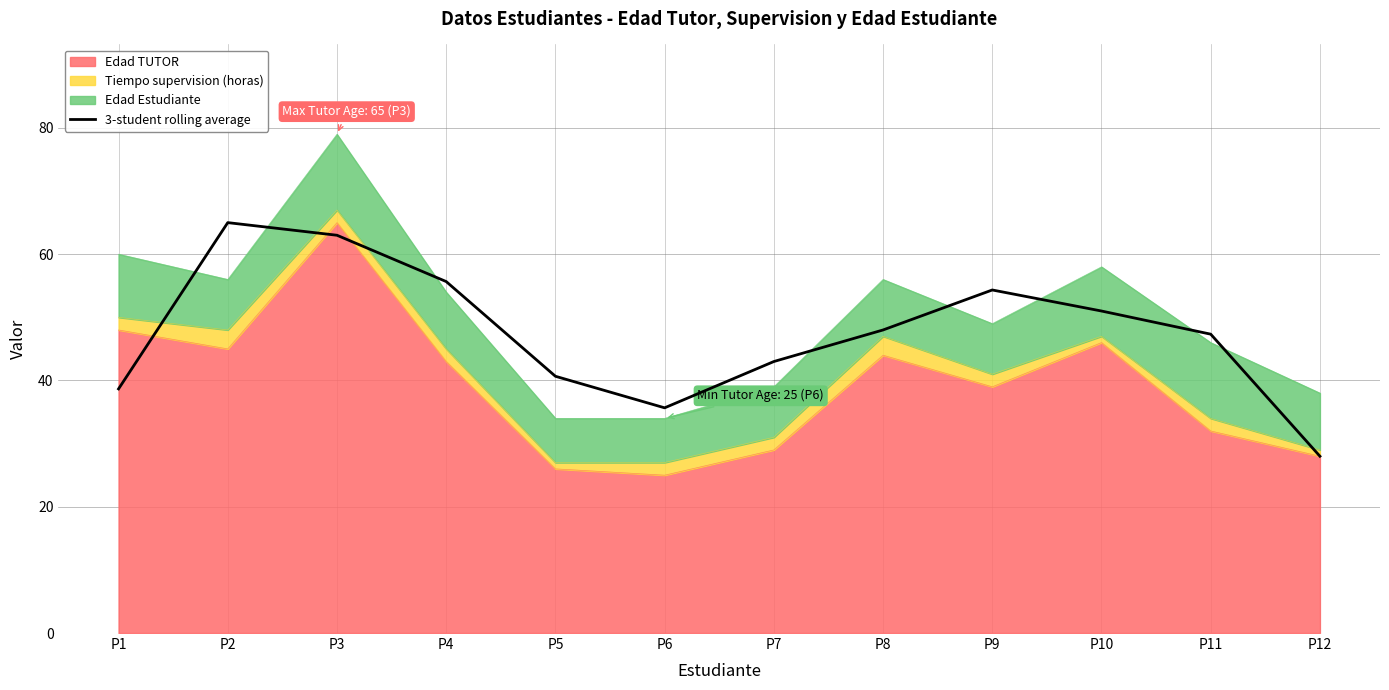

How many categories are shown in the chart?

12